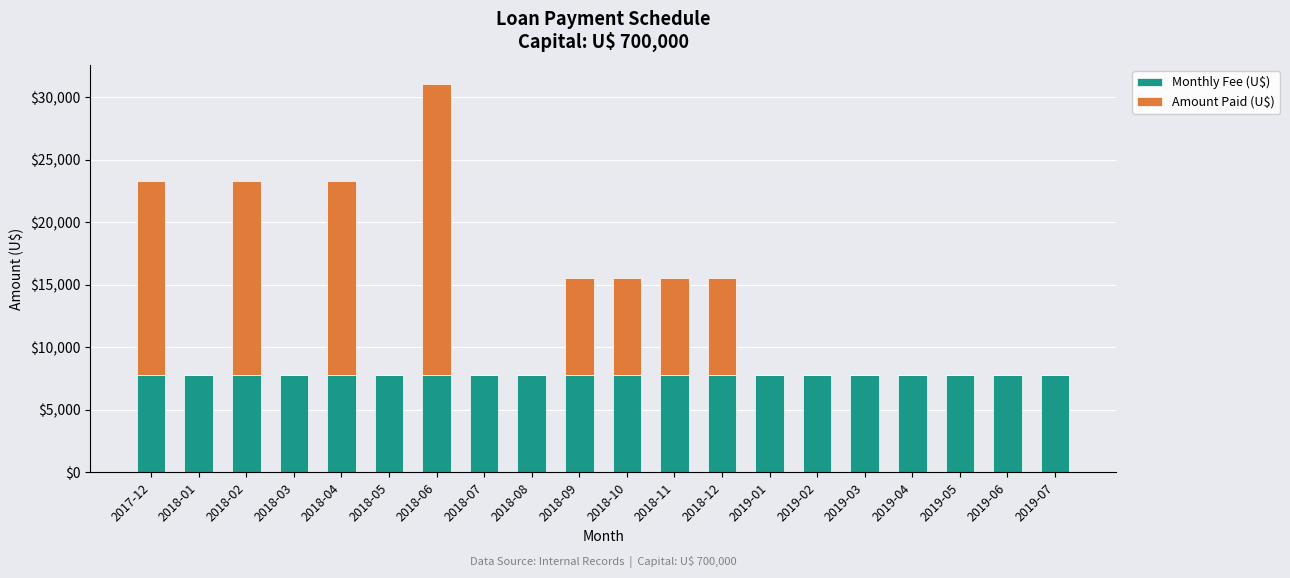

The value of Monthly Fee (U$) at 2017-12 is 5066.5. True or false?

False